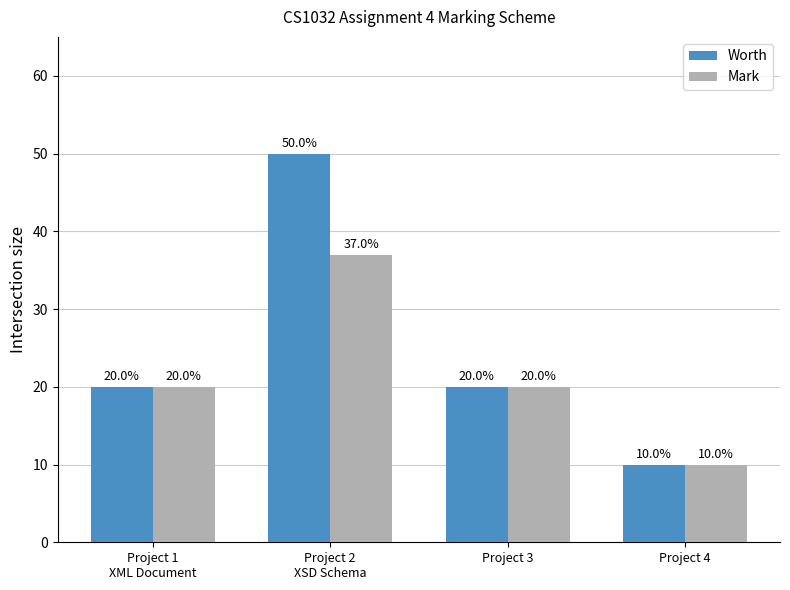

Reading right to left, extract all data points from this chart.

Worth: Project 4=10	Project 3=20	Project 2
XSD Schema=50	Project 1
XML Document=20
Mark: Project 4=10	Project 3=20	Project 2
XSD Schema=37	Project 1
XML Document=20